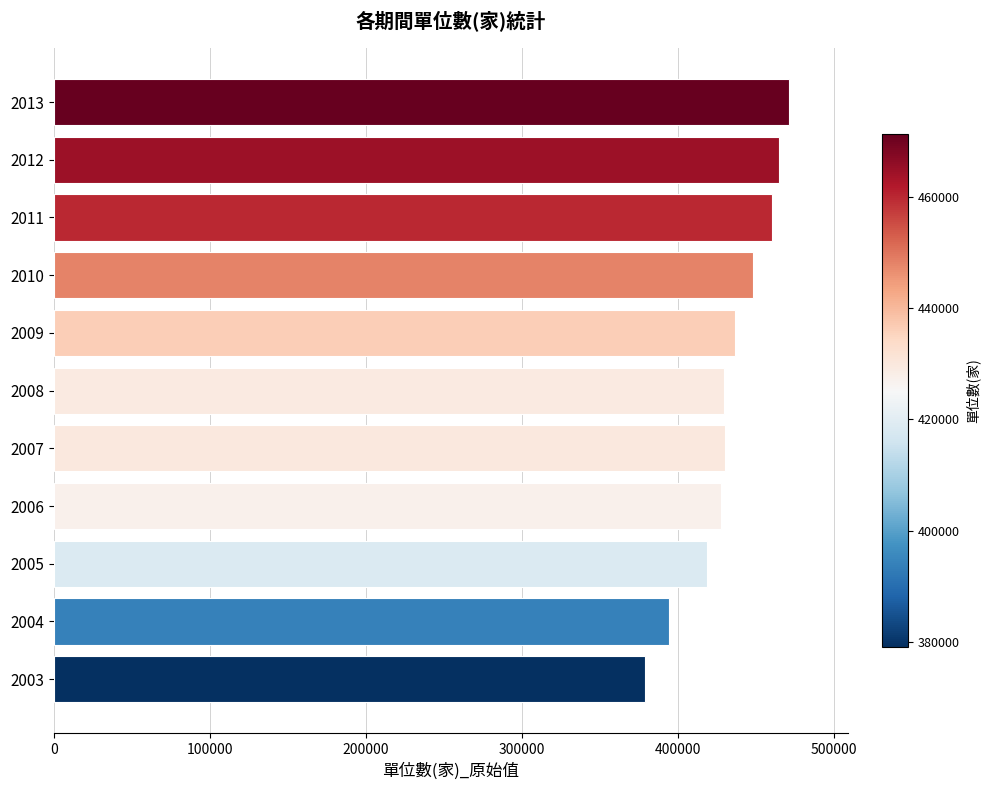

Which has a higher value, 2010 or 2013?

2013